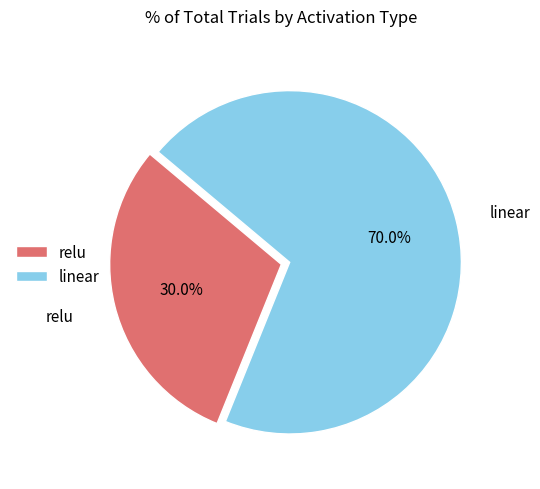

True or false: linear accounts for 44% of the total.

False